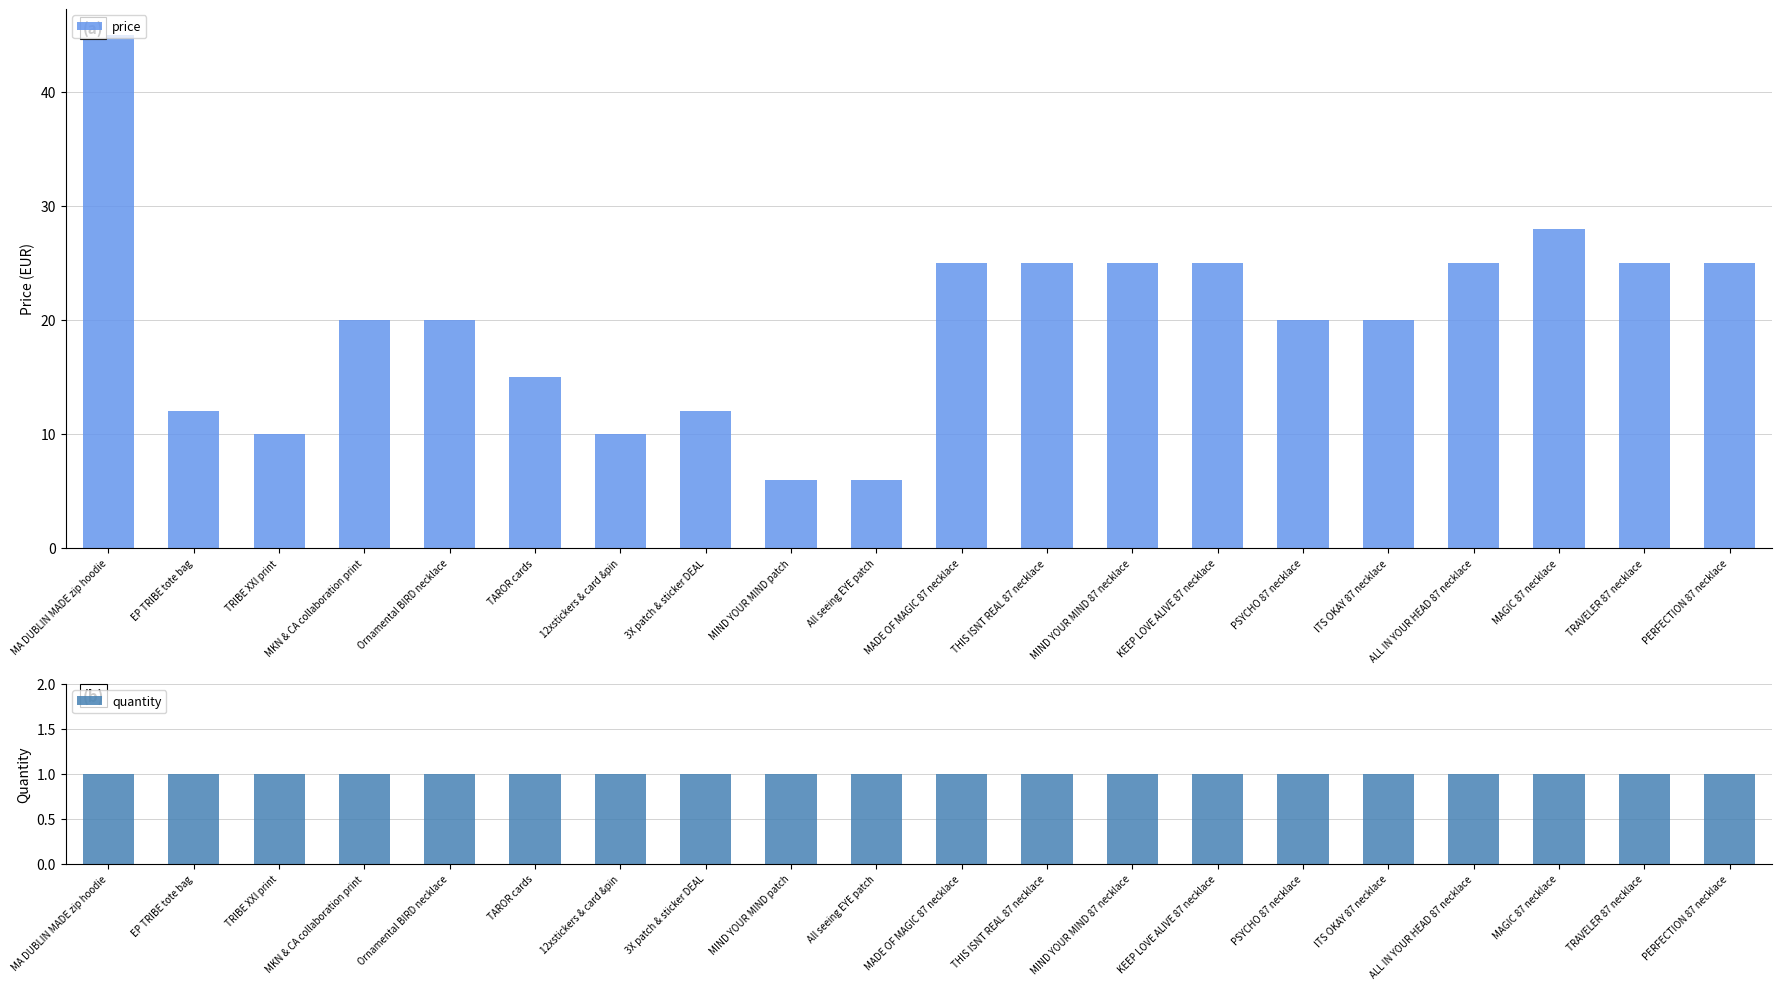

The price series shows 67 at MA DUBLIN MADE zip hoodie. True or false?

False